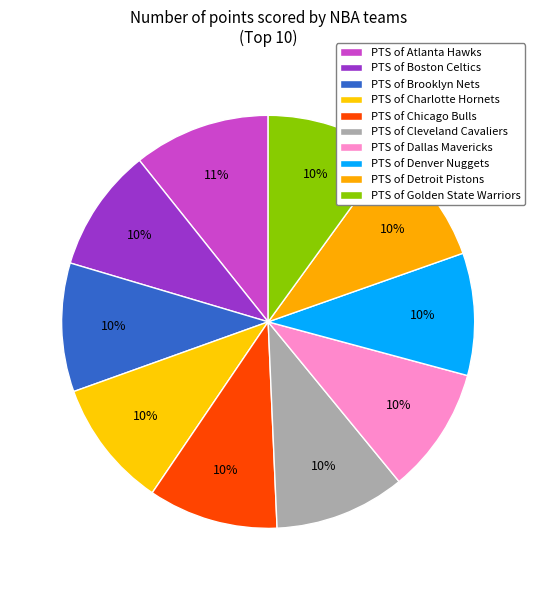

Rank the categories by value from highest to lowest.

Atlanta Hawks, Cleveland Cavaliers, Chicago Bulls, Brooklyn Nets, Charlotte Hornets, Golden State Warriors, Dallas Mavericks, Boston Celtics, Detroit Pistons, Denver Nuggets